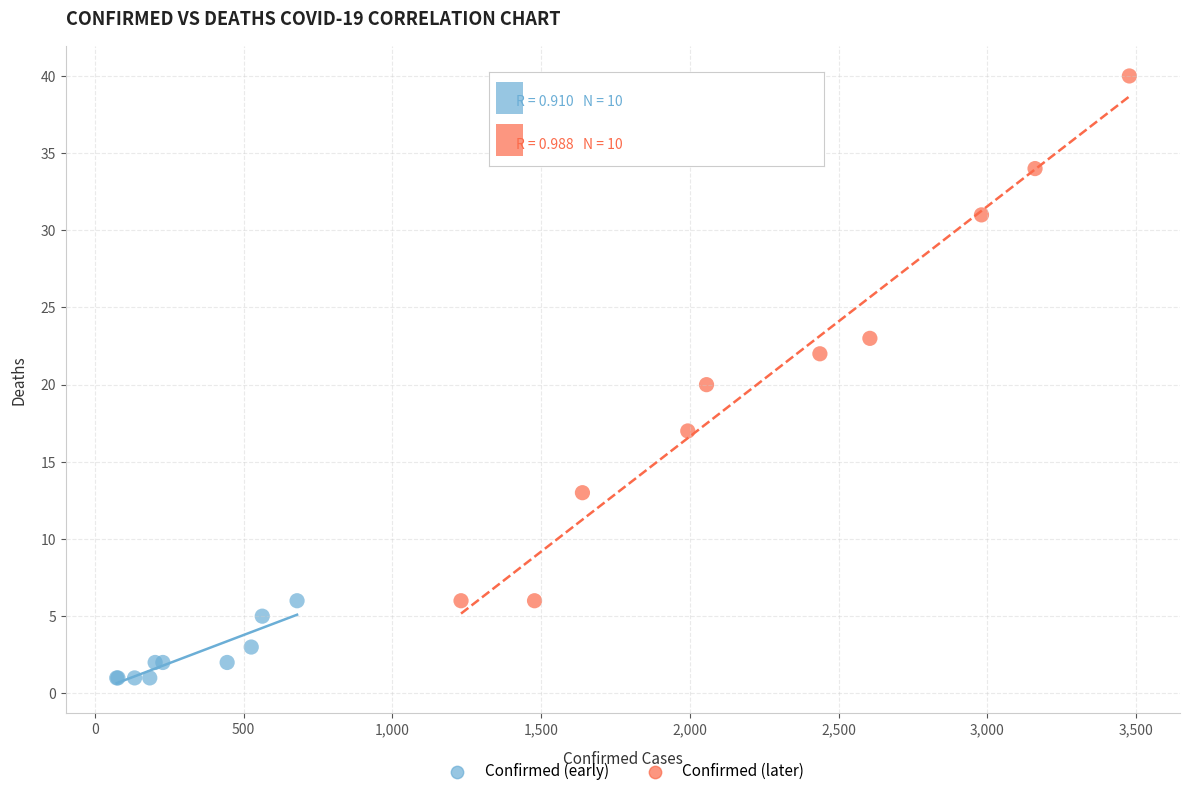

Which series has the largest Y range (max minus min)?

Confirmed (later)